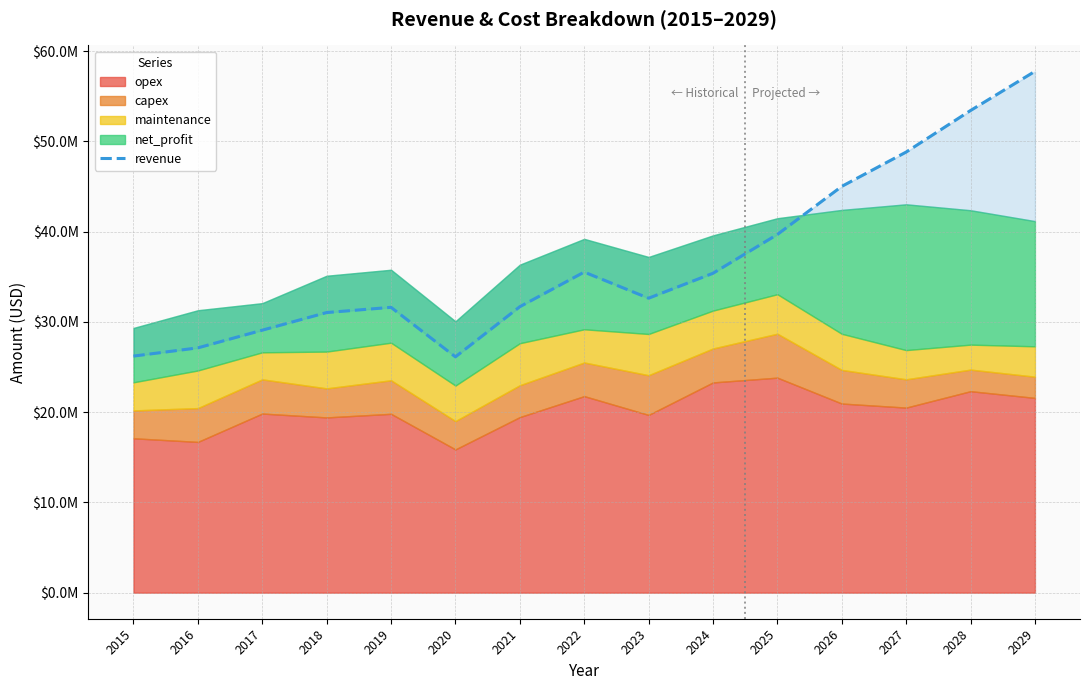

What is the minimum value shown in the chart?

26134599.3